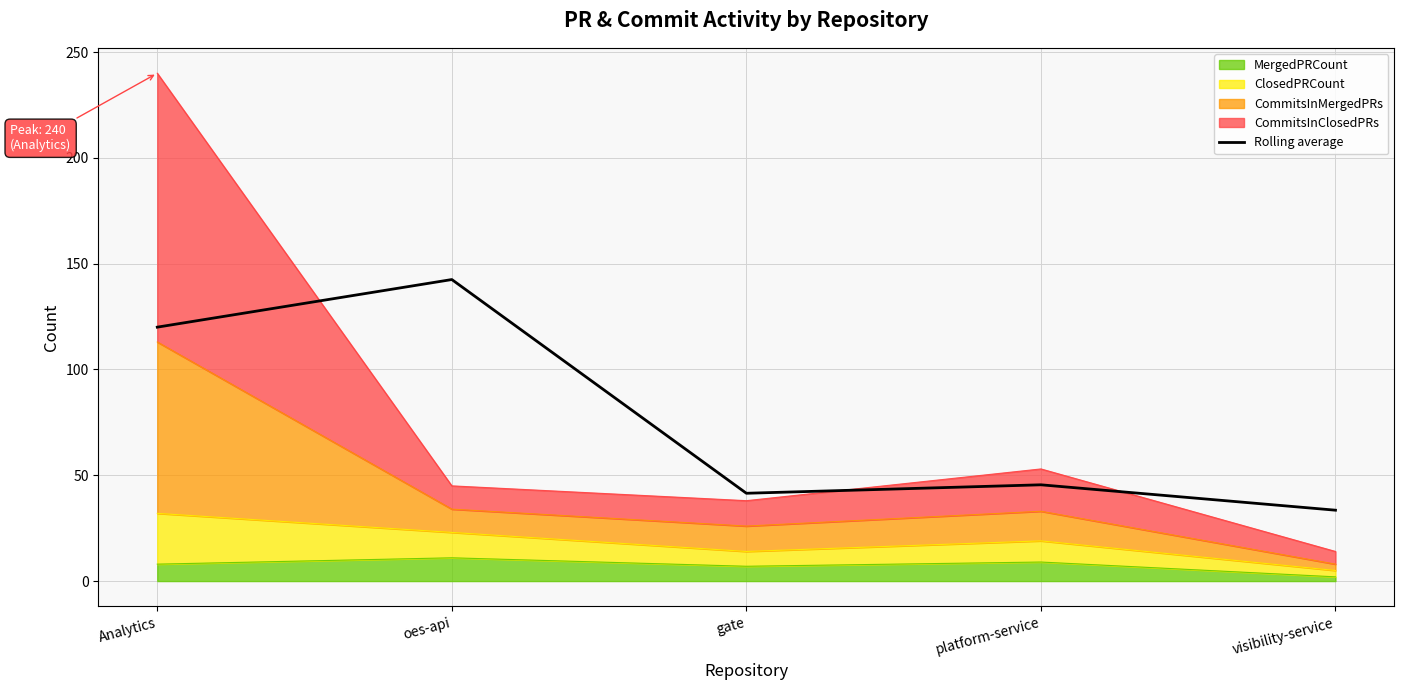

True or false: the data shows 9.7 at platform-service.

False